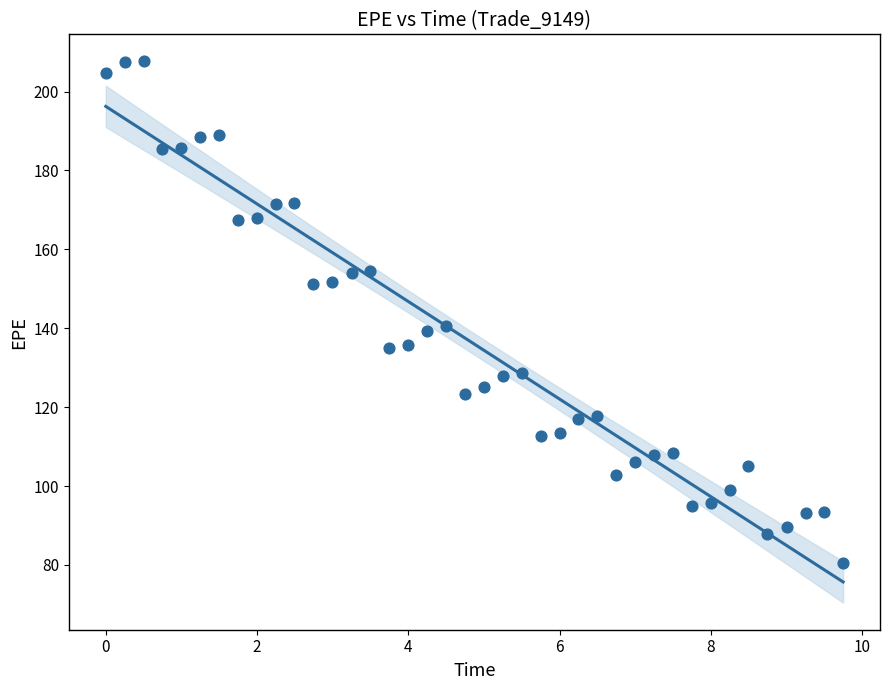

What is the range of Y values (max minus min)?

127.2